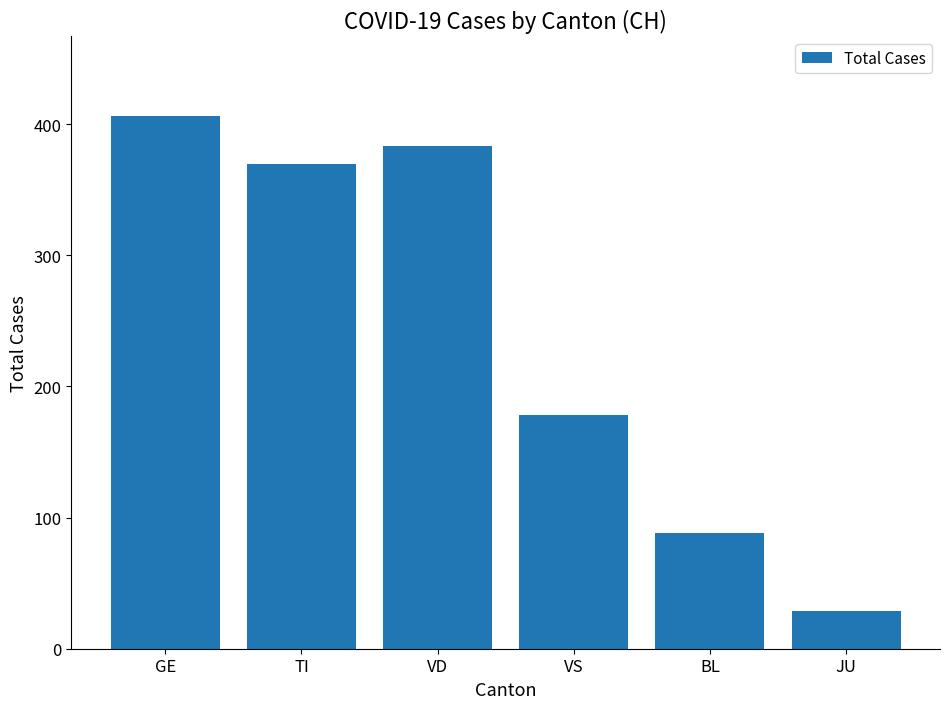

Between TI and VD, which is larger?

VD